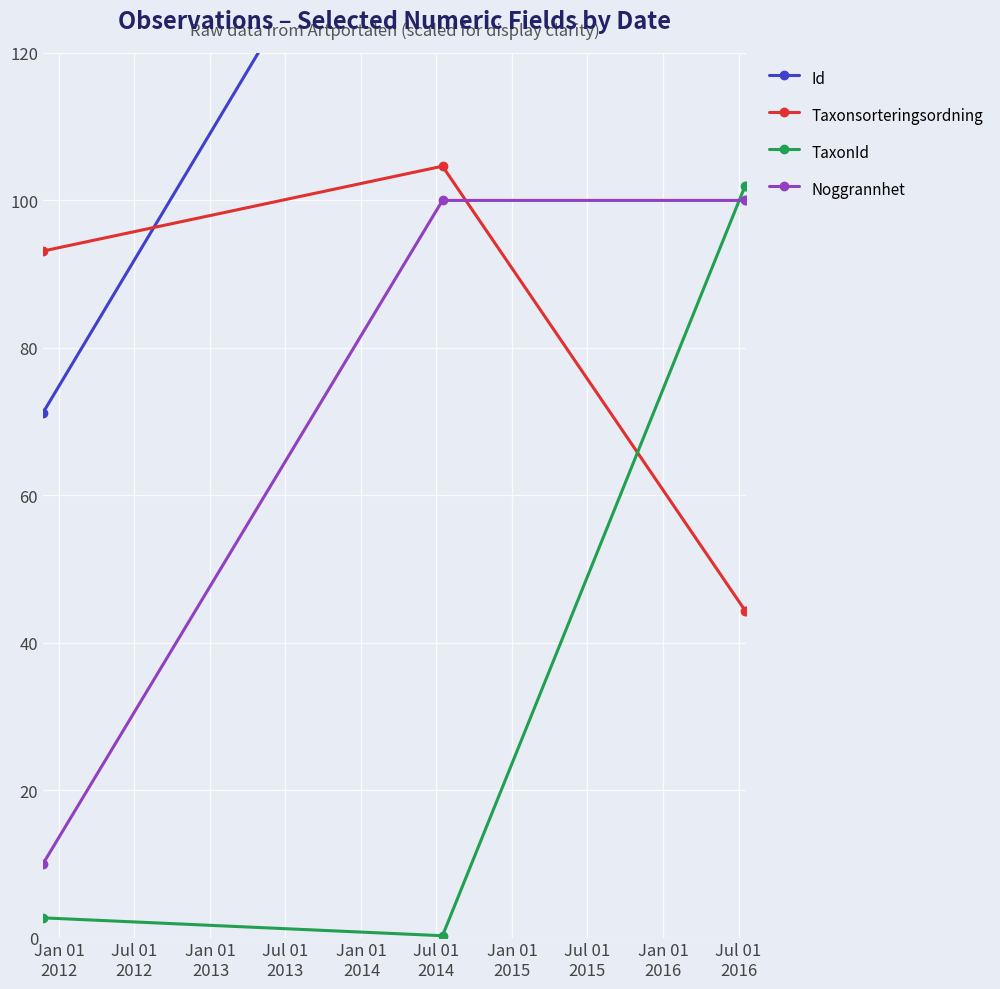

How many intersections are there between Noggrannhet and Taxonsorteringsordning?

1